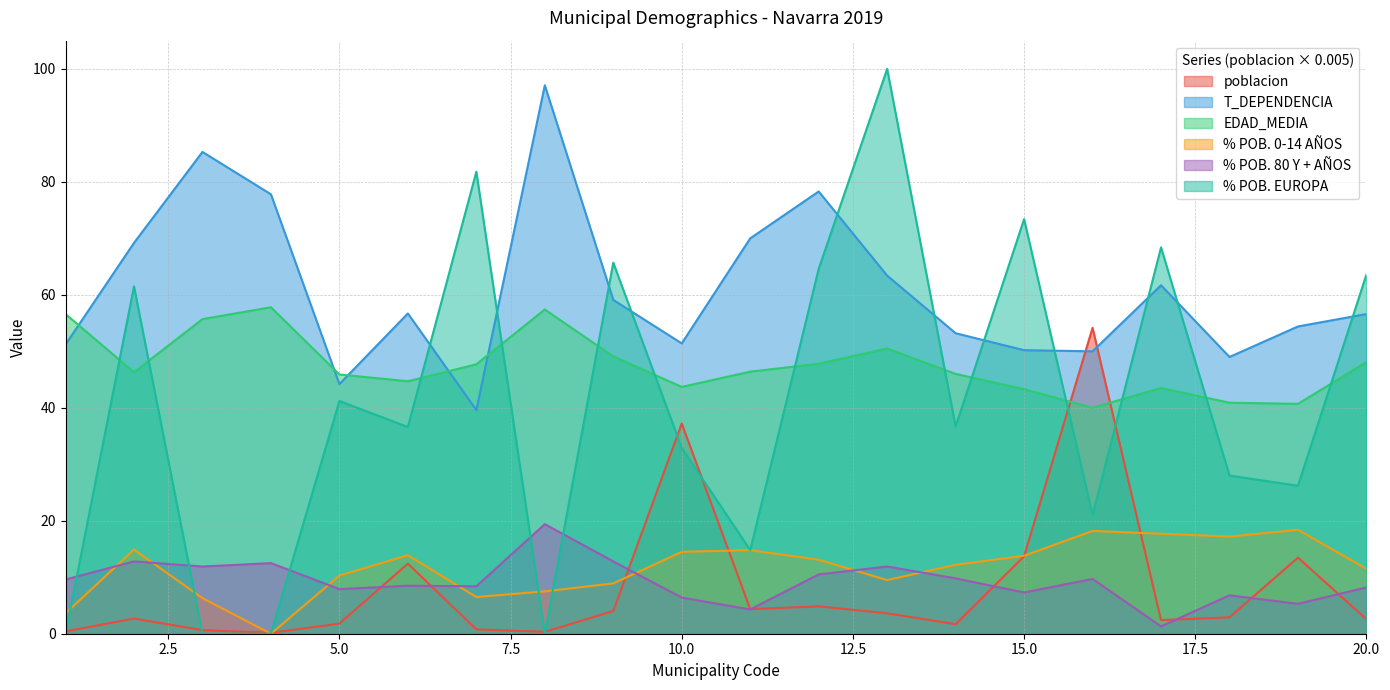

What is the highest value of the poblacion series?

54.2